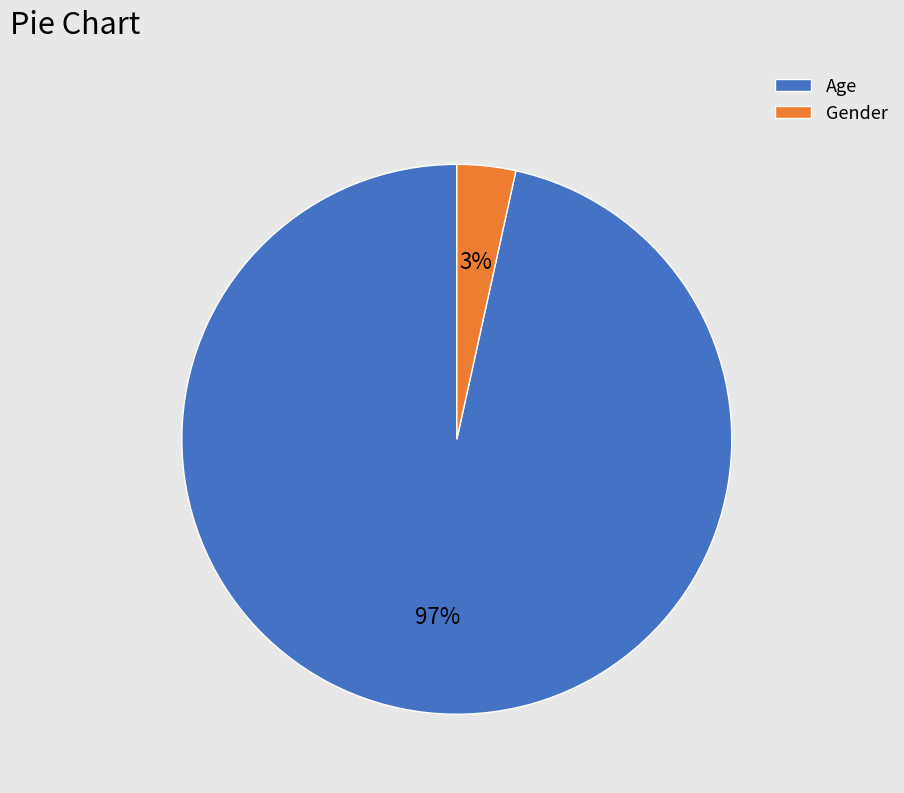

What percentage is the Gender slice, to the nearest percent?

3%